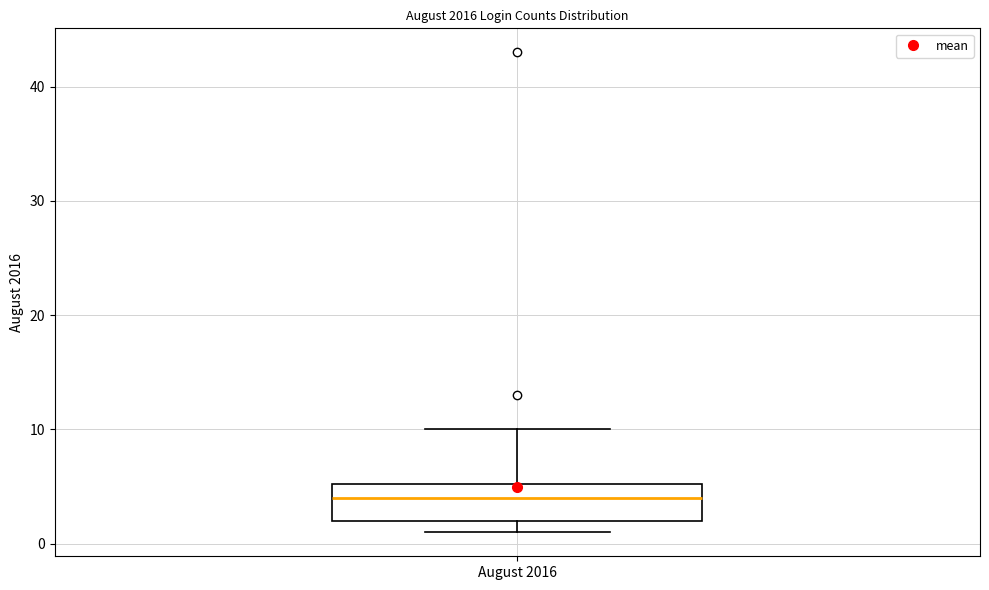

Transcribe this box plot: give where the median line is, the range the box spans, and where the two whiskers end, as read against the y-axis. The values are not printed on the chart, so give them approximately, as read against the axis.

median 4, box 2 to 5, whiskers 1 to 10